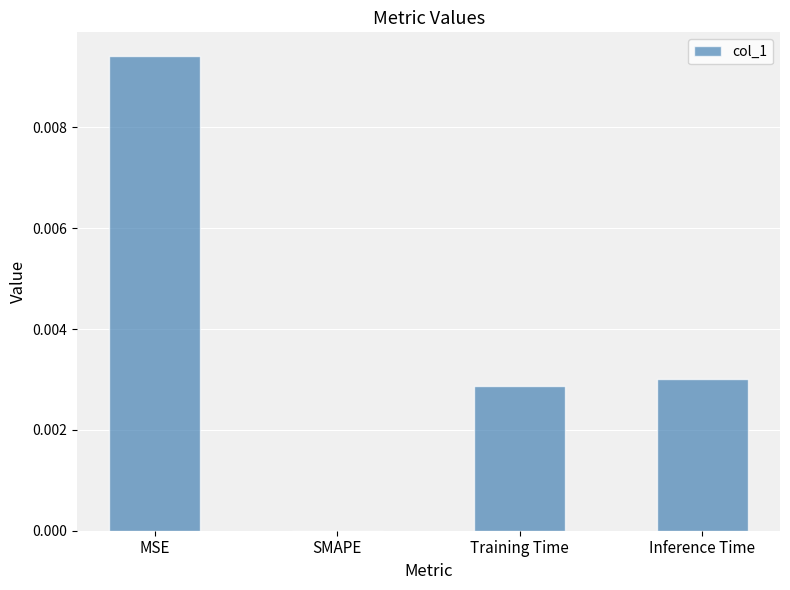

The chart shows a value of 0.0 at Inference Time. True or false?

True